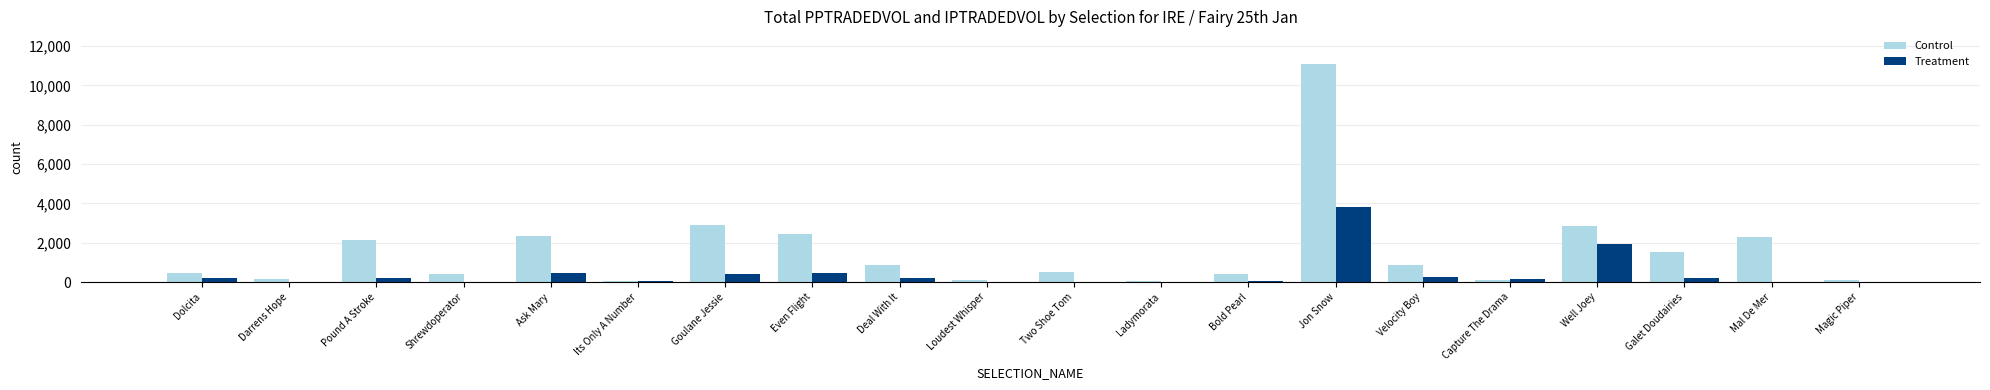

At which category is the sum across all series the highest?

Jon Snow